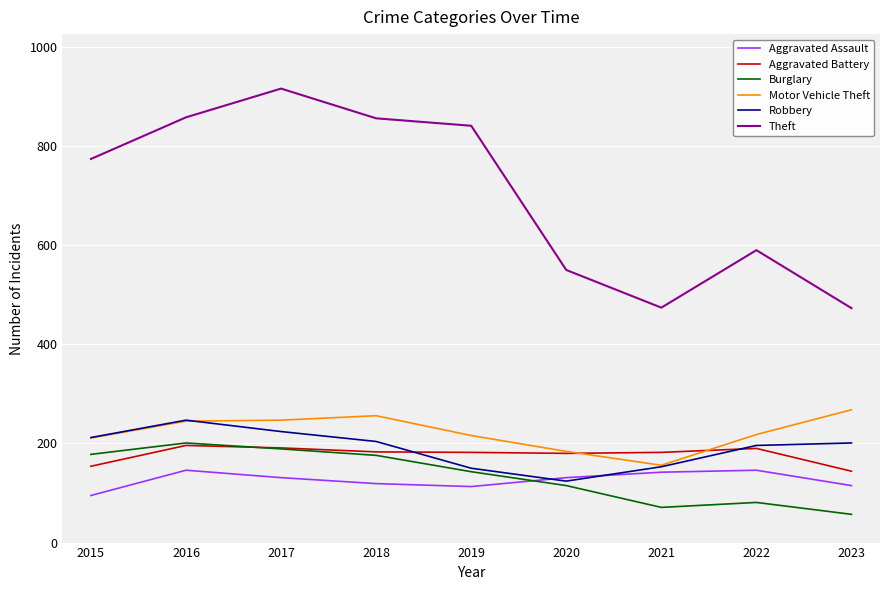

True or false: Theft and Aggravated Battery cross at least once.

False